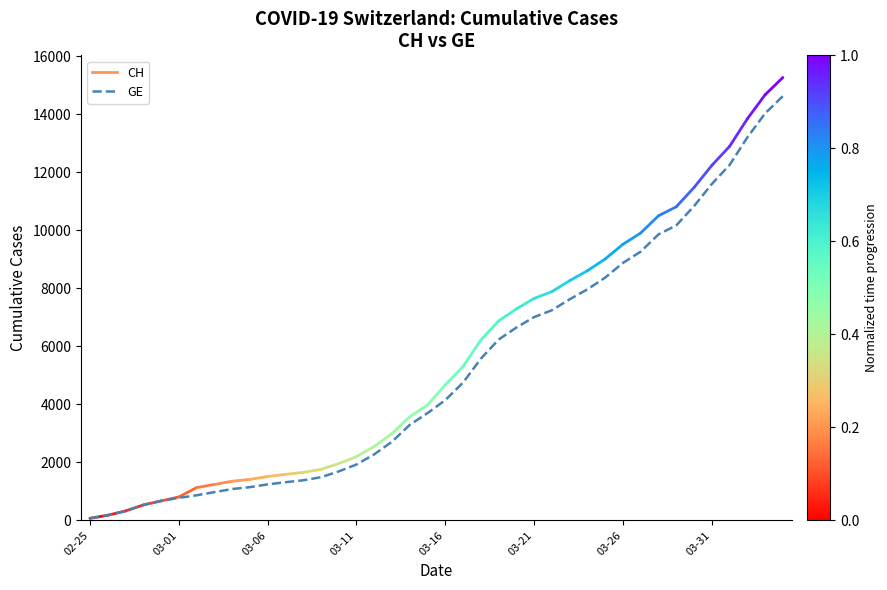

What is the difference between the maximum and minimum values?

14553